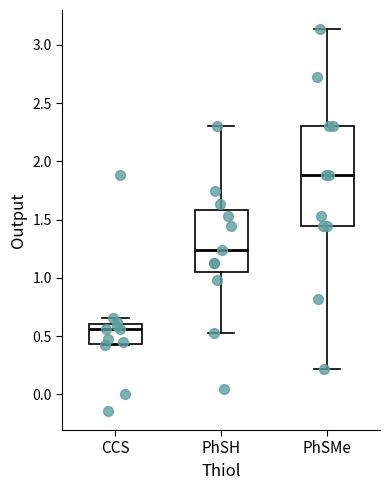

Where does the median line of the box for CCS sit on the y-axis? The values are not printed on the chart, so give them approximately, as read against the axis.

0.55